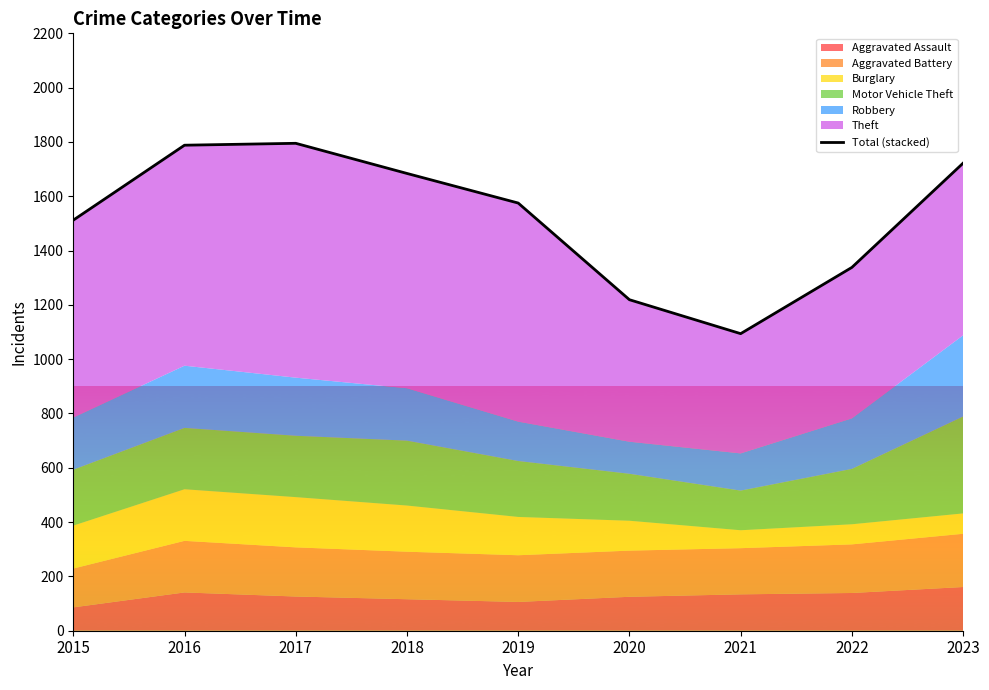

What is the value of the 3rd point from the left?

1795